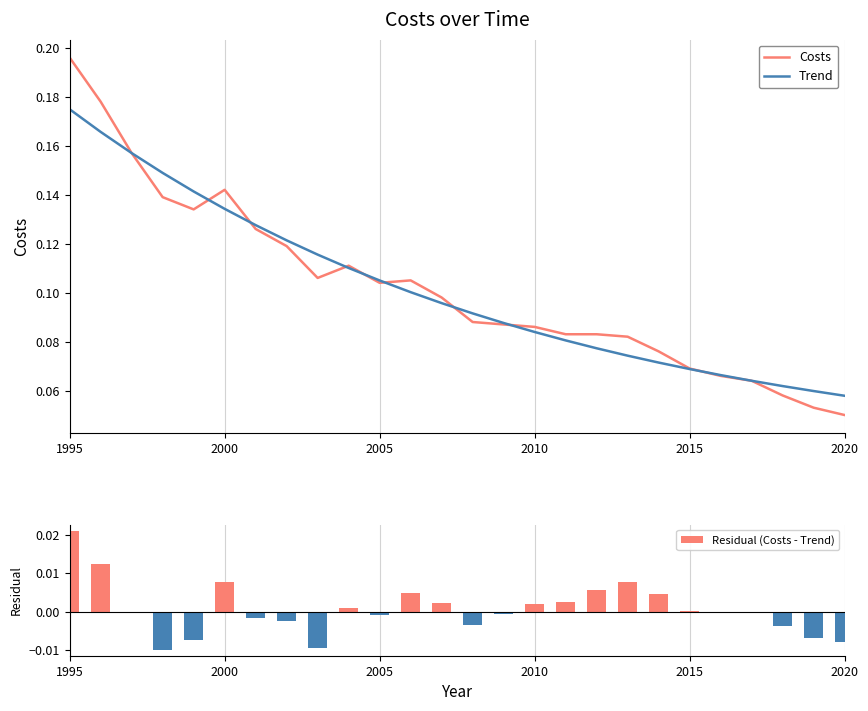

The value of Trend at 2020 is 0.0. True or false?

False